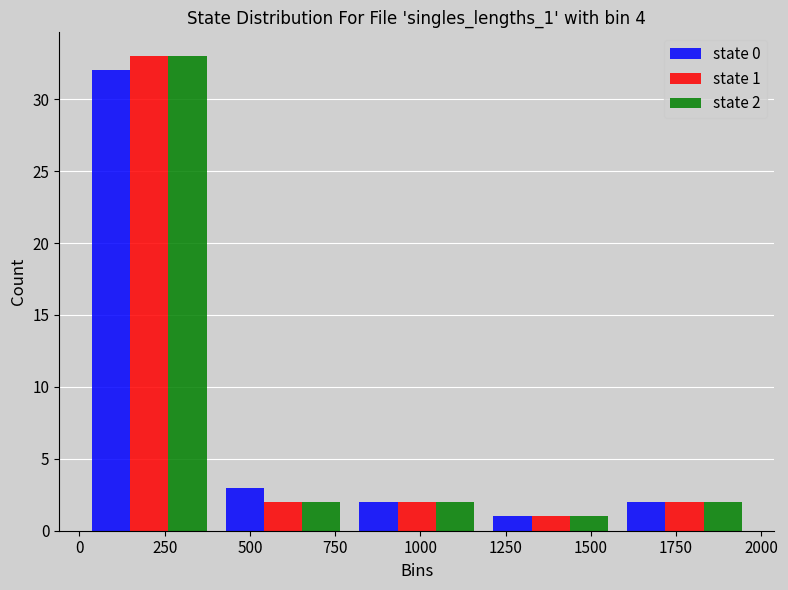

In the state 1 series, which range on the x-axis has the tallest bar?

0 to 400